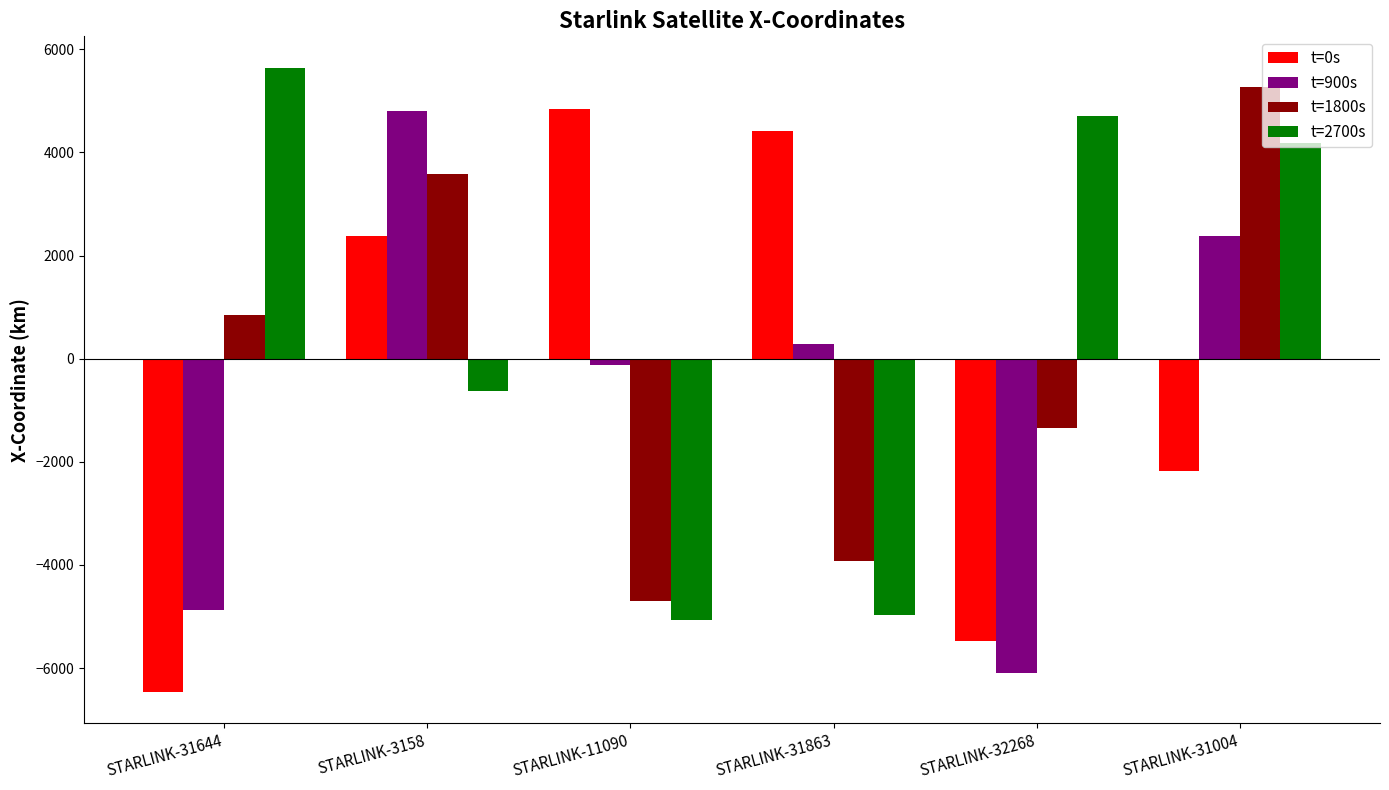

What is the sum of the t=1800s values at STARLINK-31004 and STARLINK-32268?

3927.5